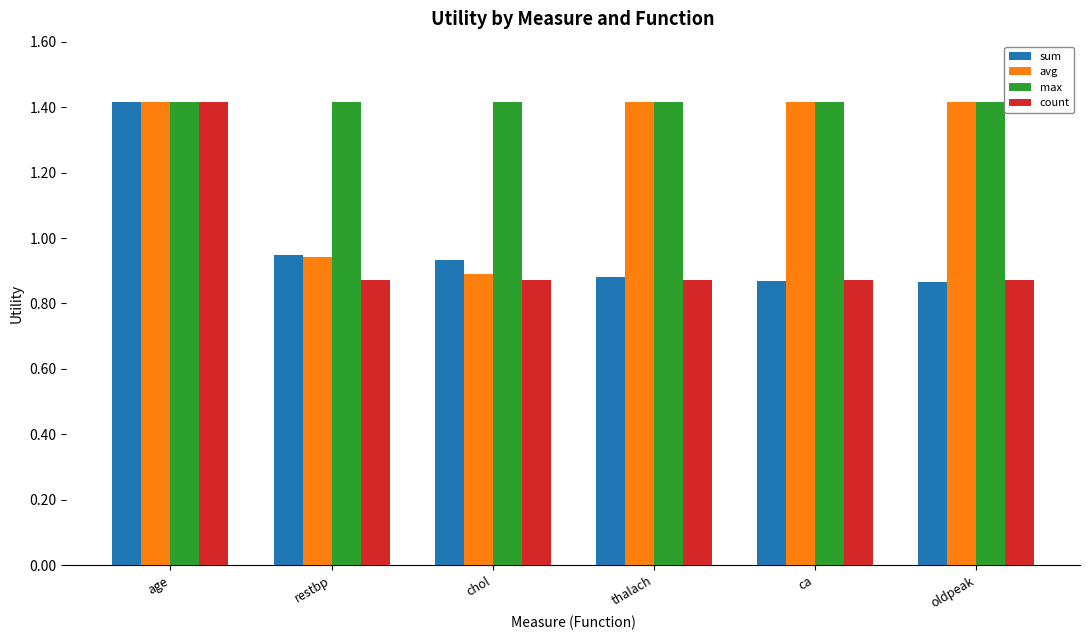

At which label is sum closest to 1?

restbp